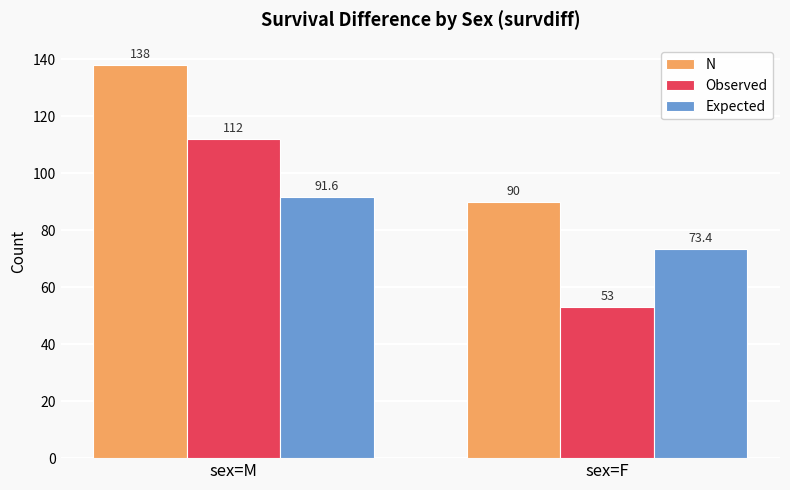

What are all the series names shown in the legend?

N, Observed, Expected